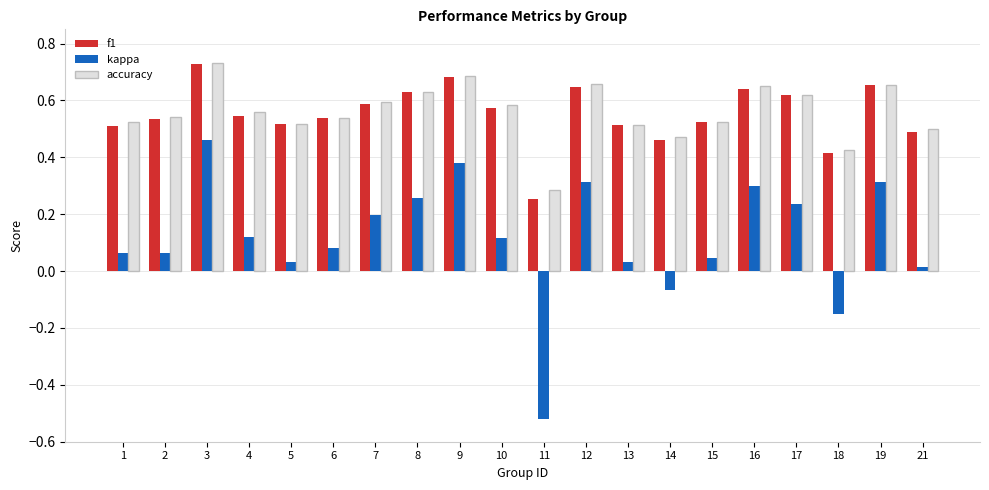

The value of accuracy at 11 is 0.4. True or false?

False